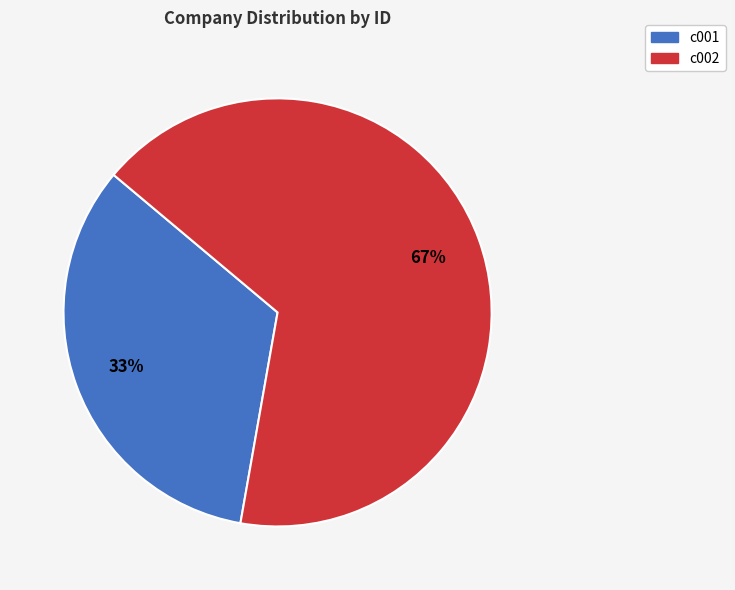

What percentage is the c002 slice, to the nearest percent?

67%